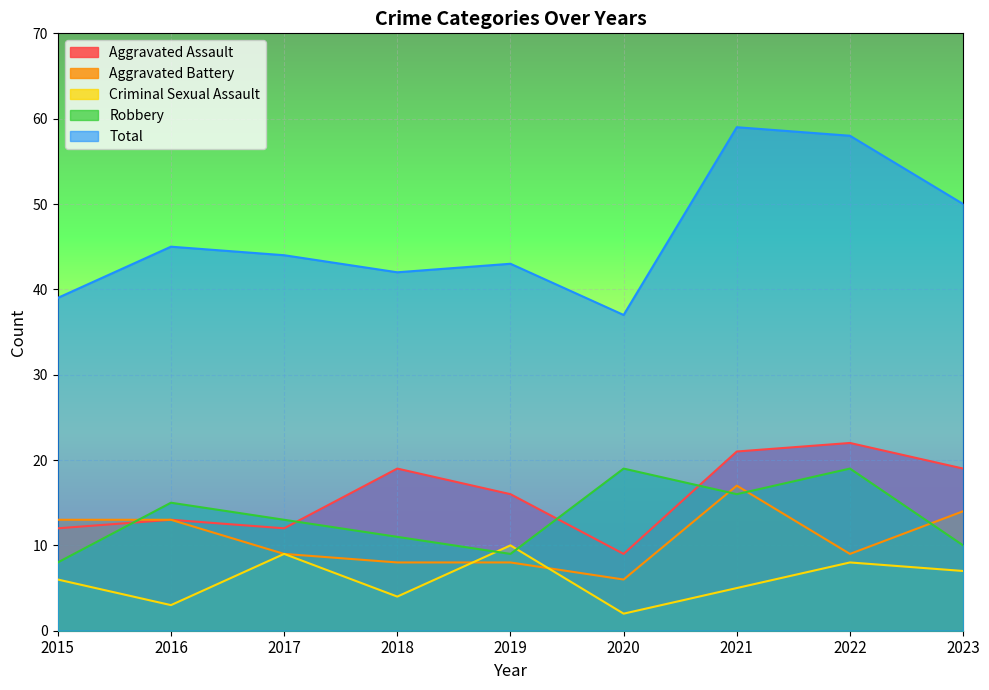

Between 2021 and 2017, which is larger?

2021